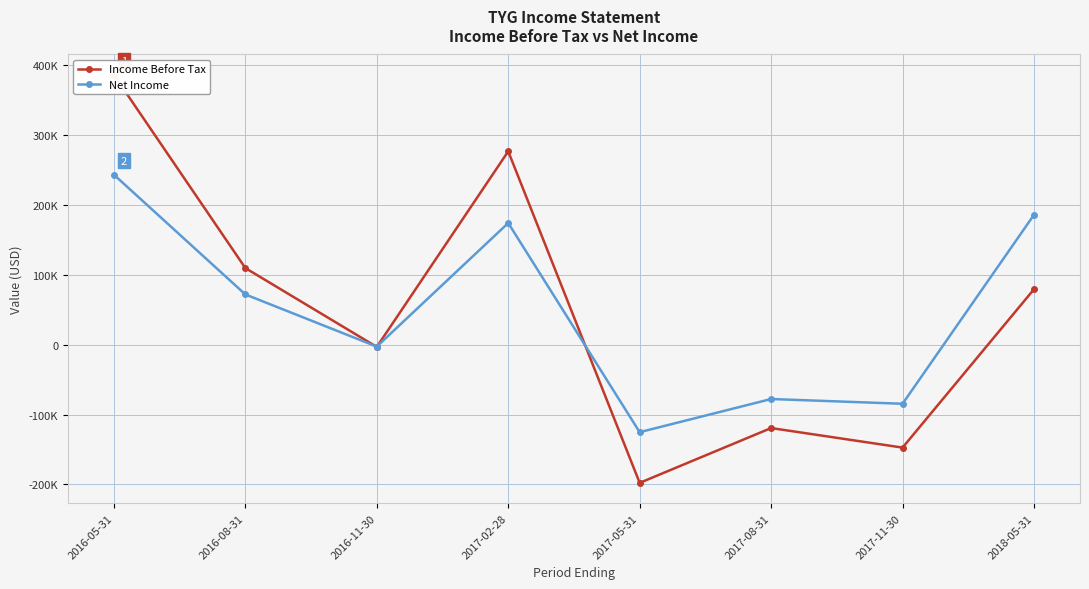

Between which two adjacent categories do Income Before Tax and Net Income first intersect?

2016-08-31 and 2016-11-30